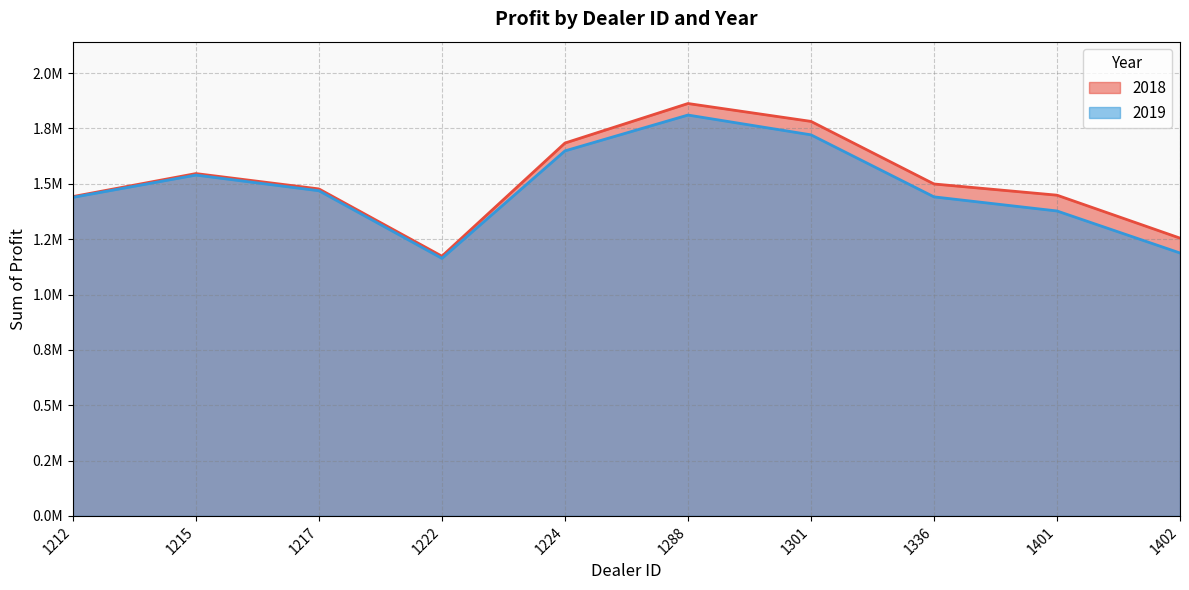

How many lines are shown in the chart?

2